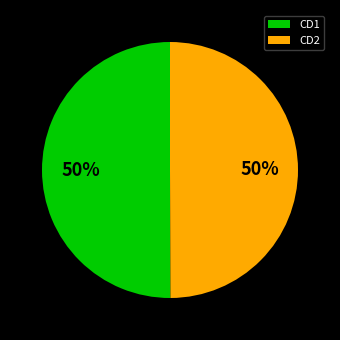

Count the number of slices in the pie.

2